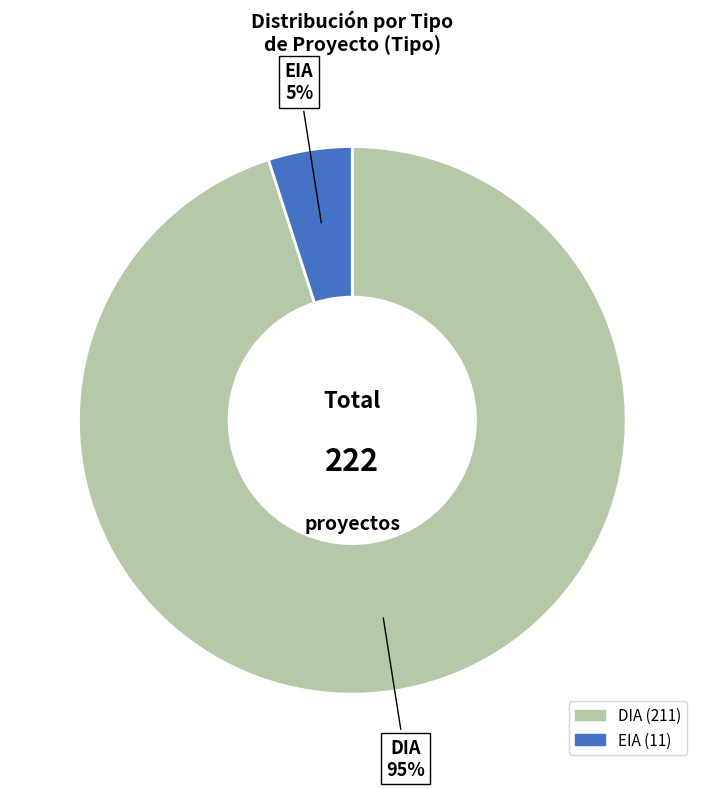

Is the sum of EIA and DIA greater than half?

Yes